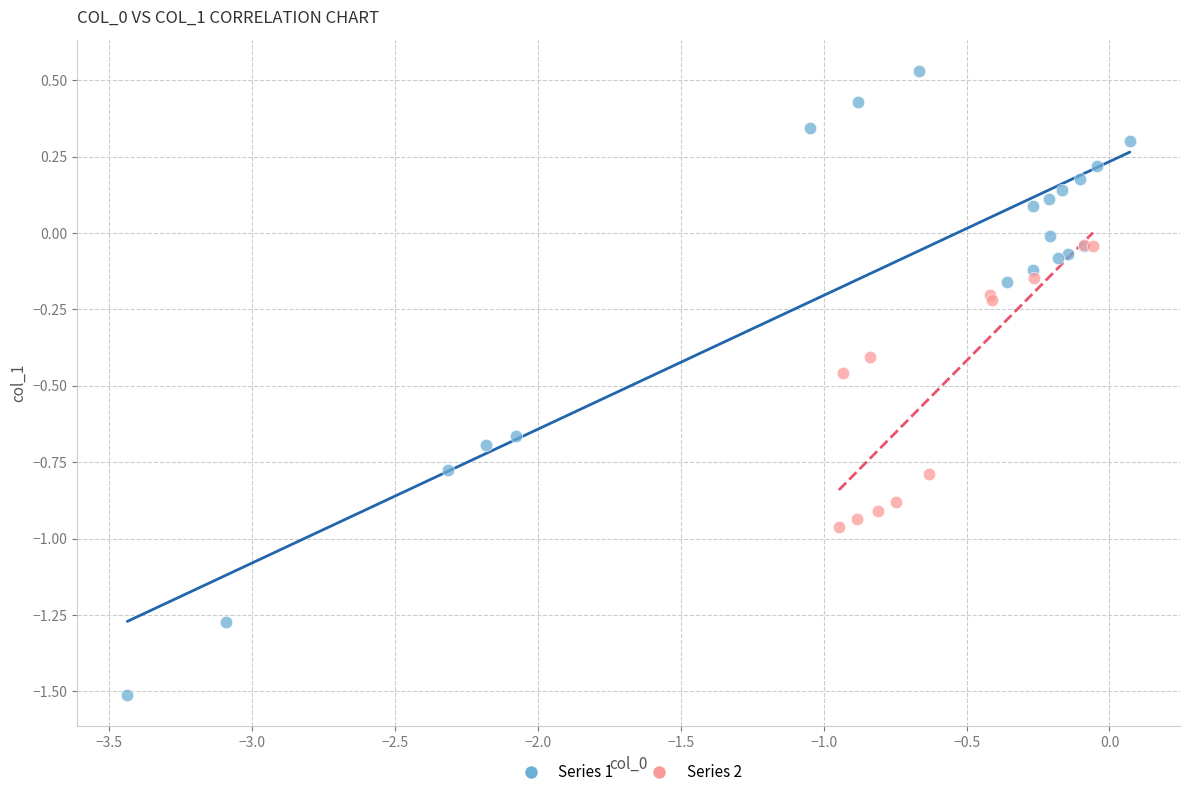

Which series has the widest spread of Y values?

Series 1